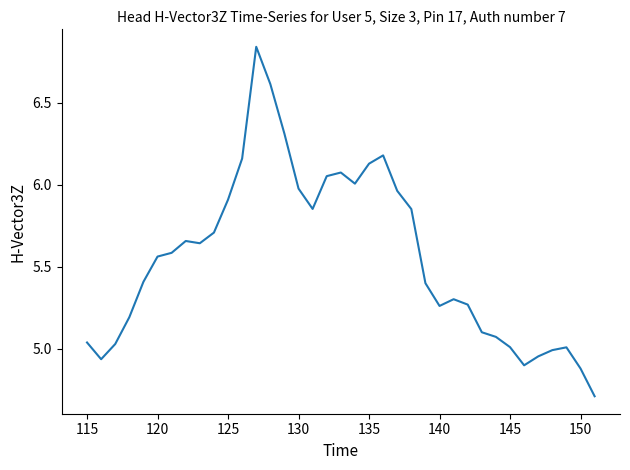

What is the difference between the maximum and minimum values?

2.1